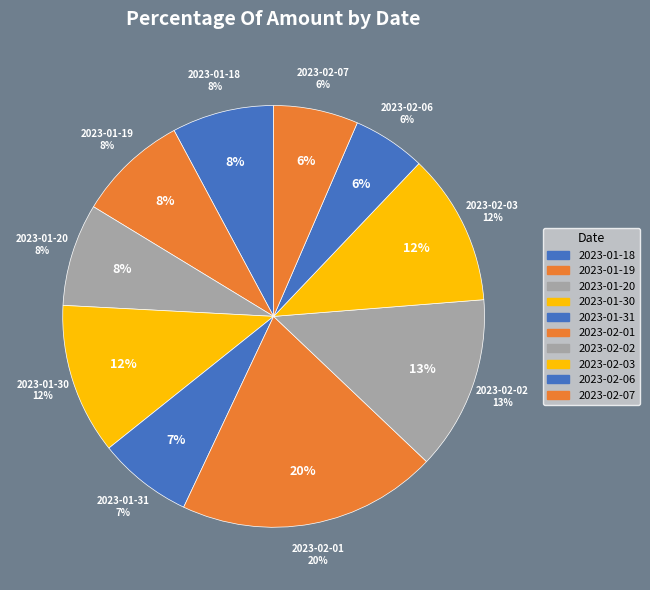

True or false: 2023-01-18 accounts for 1% of the total.

False